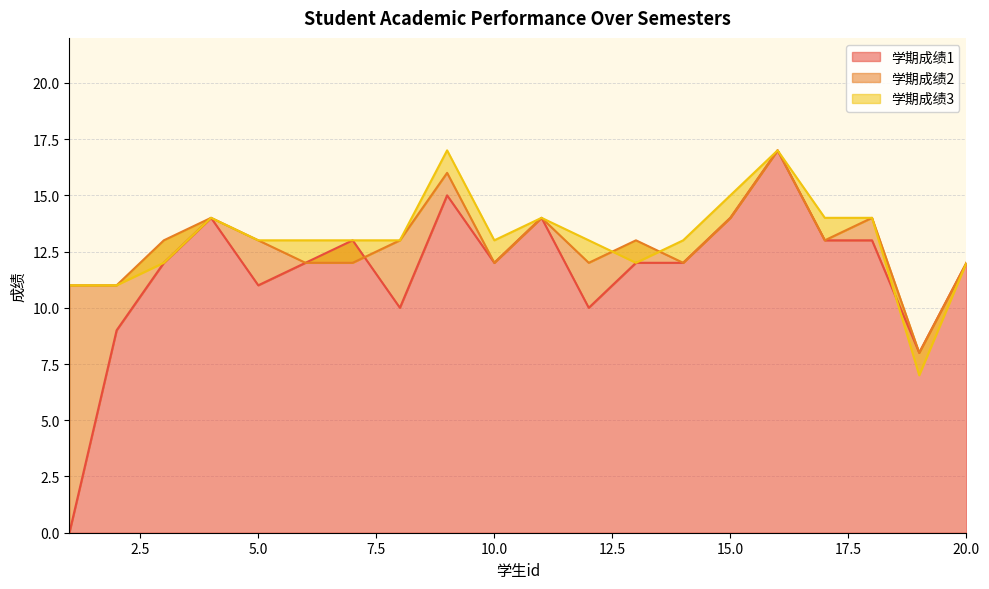

What is the spread (max minus min) of values at 7?

1